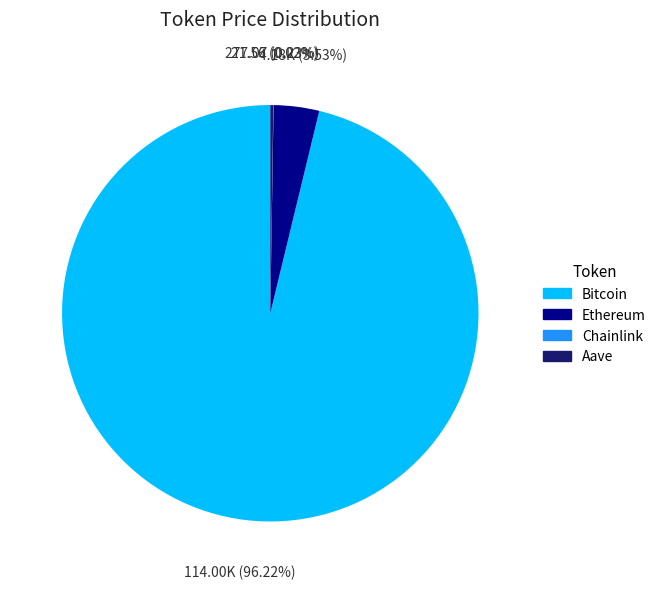

Approximately how many times larger is the value at Bitcoin compared to Ethereum?

27.3